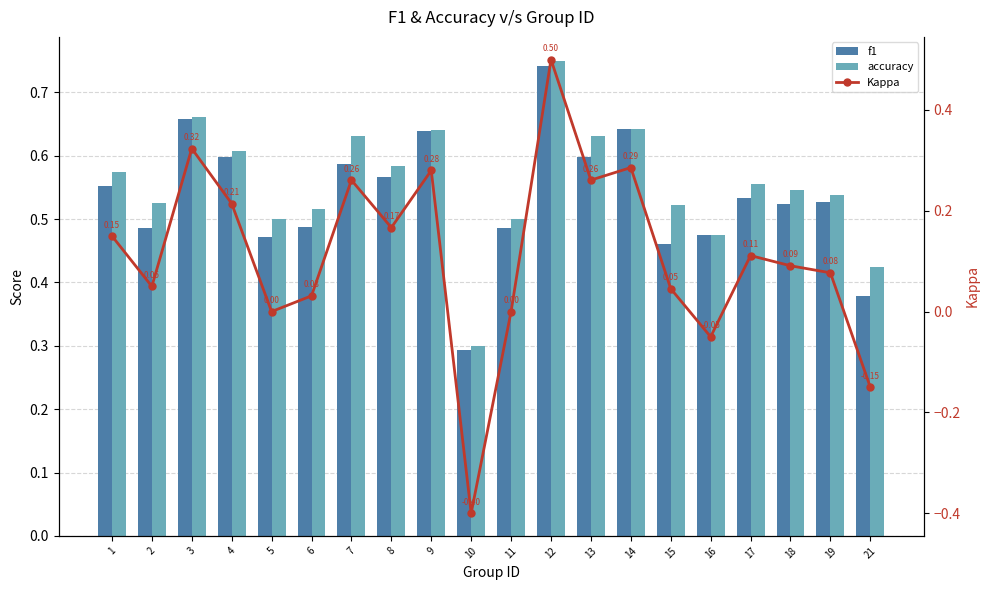

Is it true that f1 equals 0.1 at 21?

False